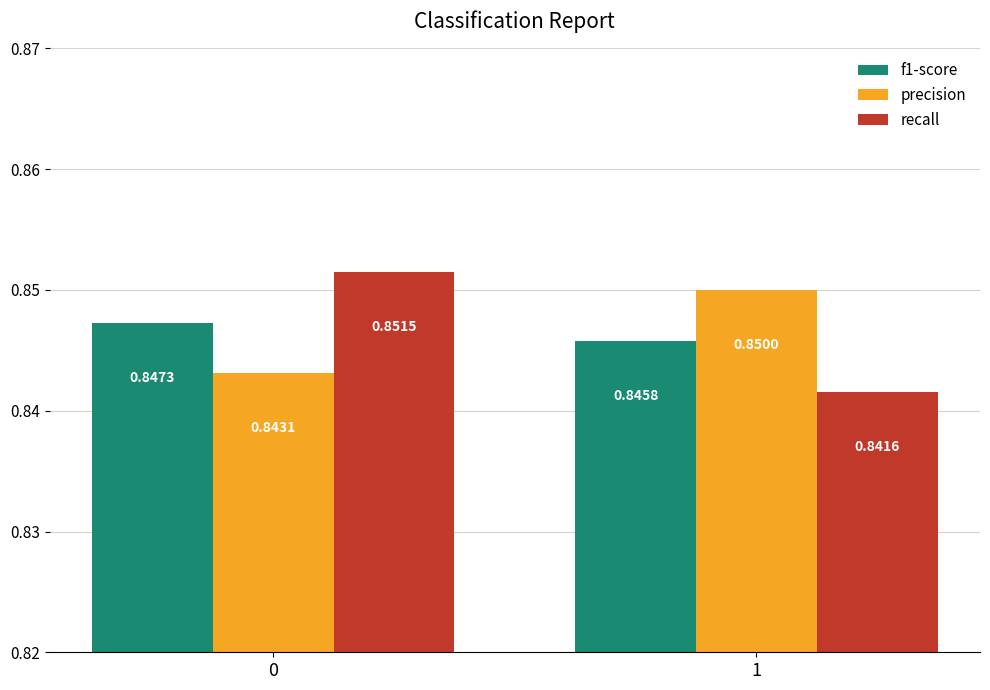

Between 0 and 1, which series saw the biggest shift?

recall